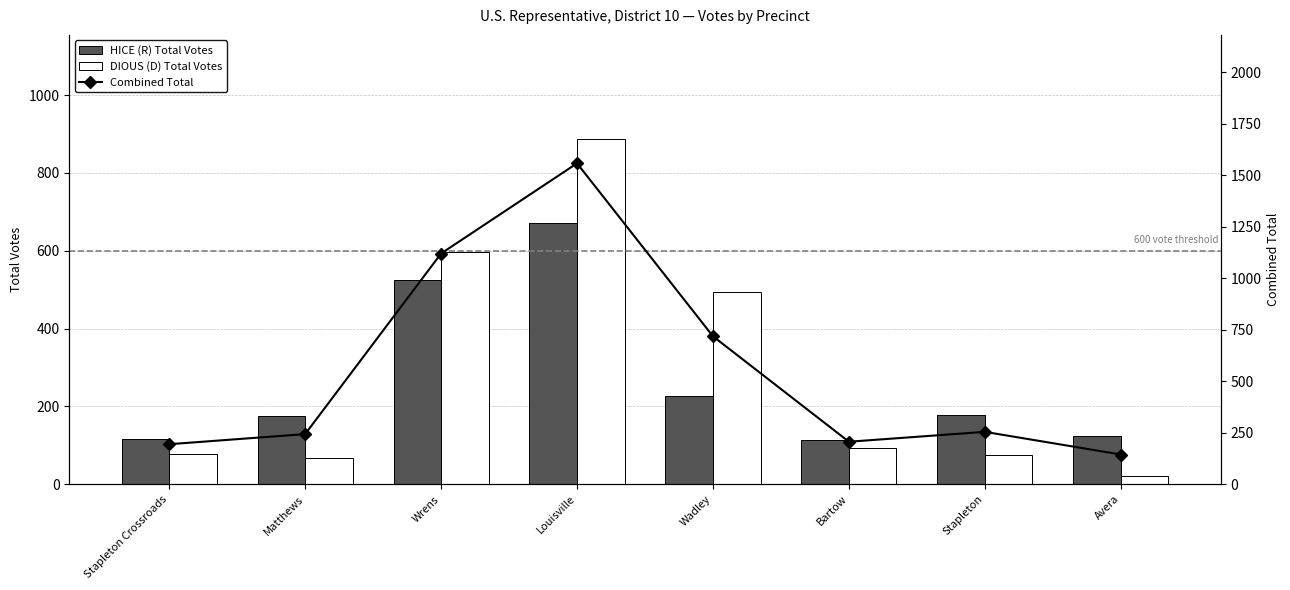

What is the difference between the maximum and minimum values in the HICE (R) Total Votes series?

558